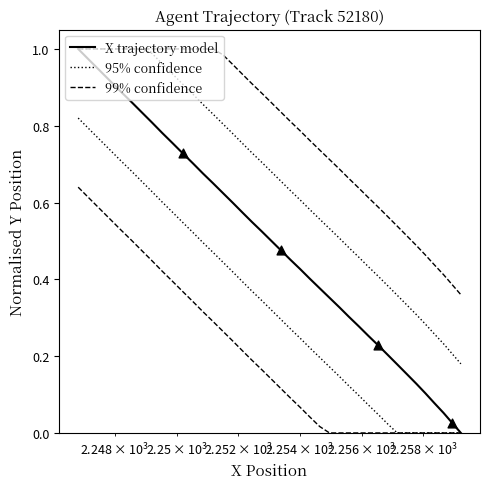

Which series has the widest spread of Y values?

X trajectory model